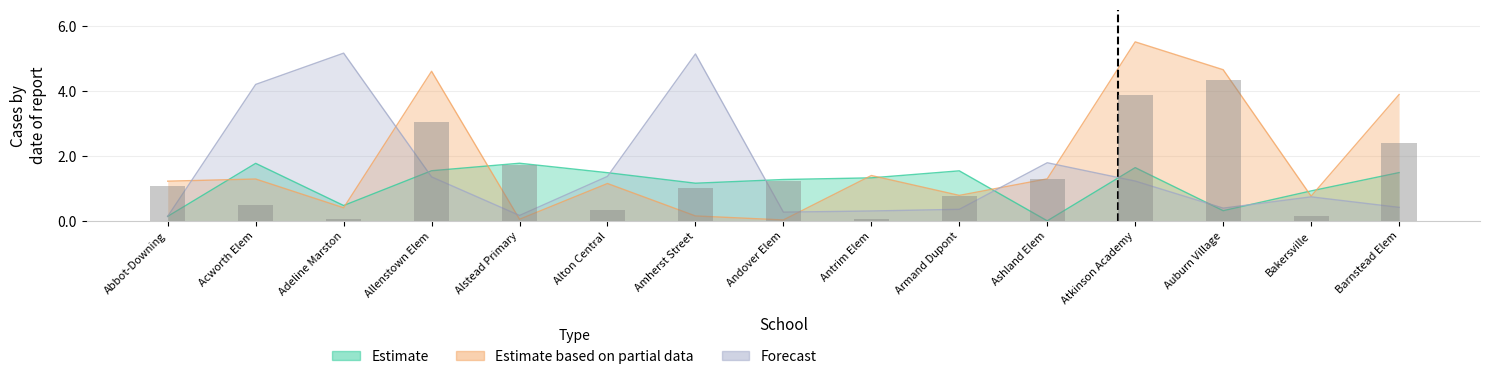

The value of Estimate based on partial data at Adeline Marston is 0.4. True or false?

True